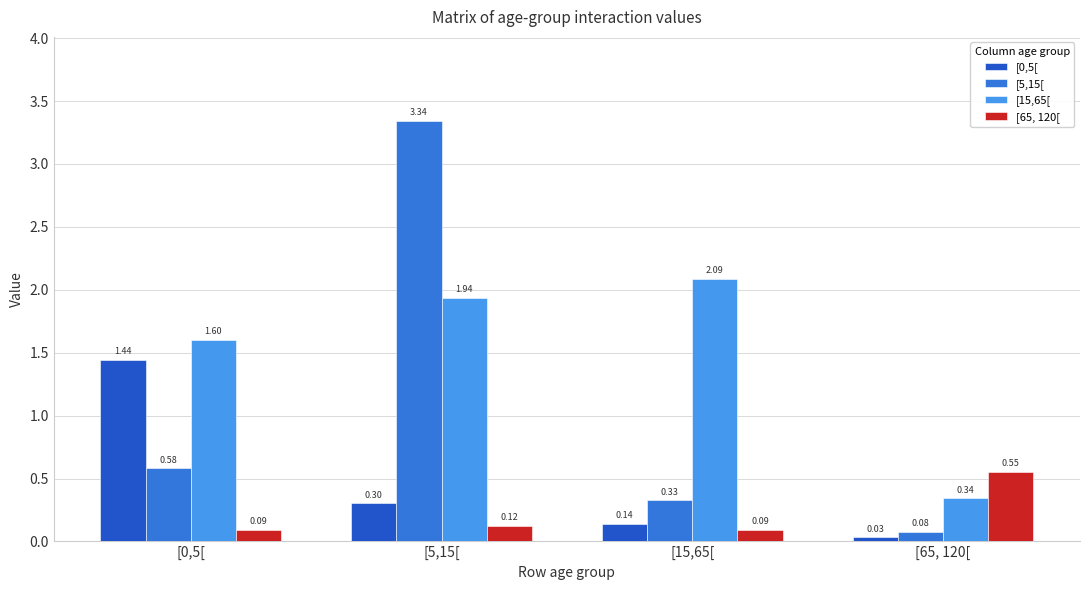

Which series has the largest range (max minus min)?

[5,15[